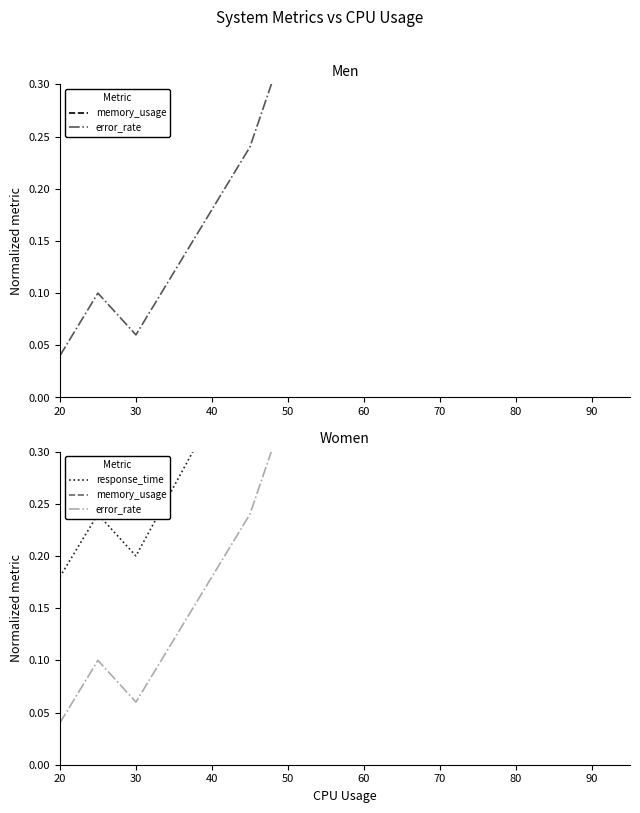

Is it true that response_time equals 0.3 at 30?

False